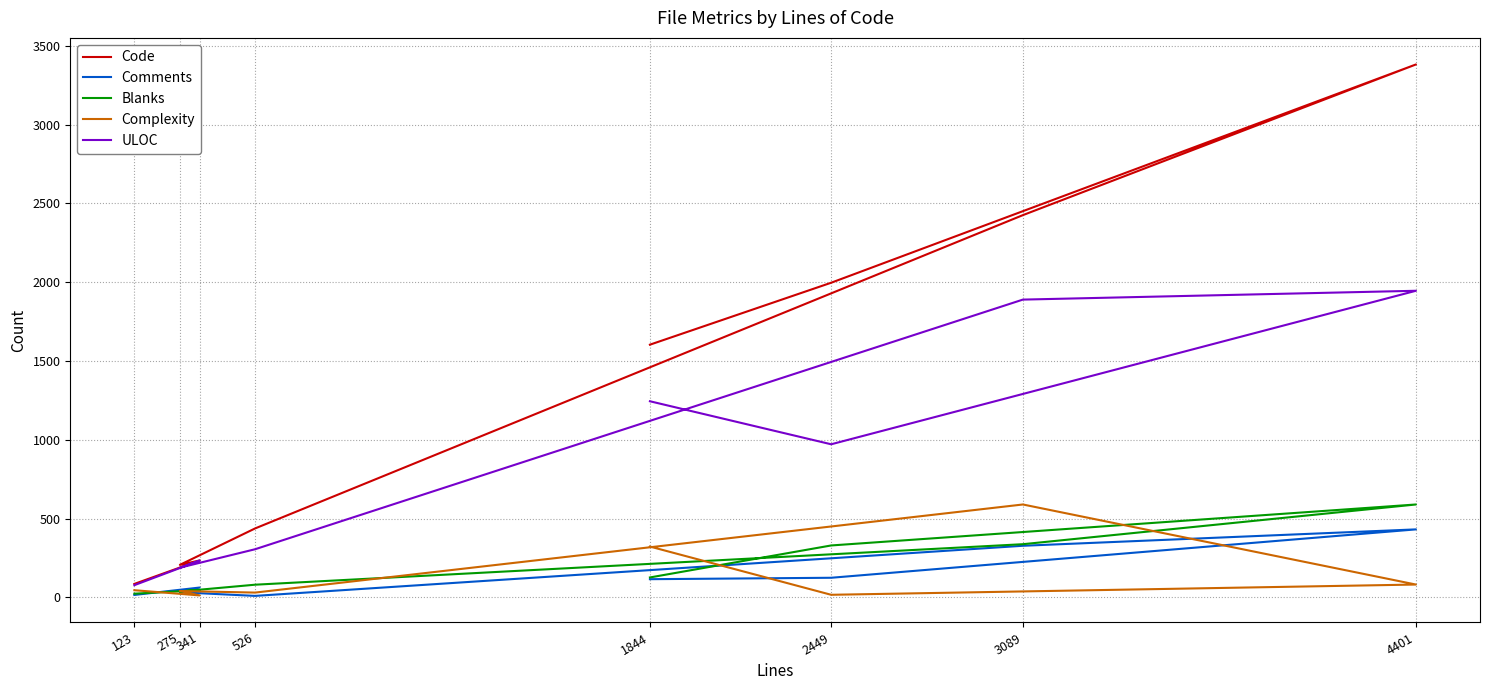

At which label is Code closest to 1733?

1844